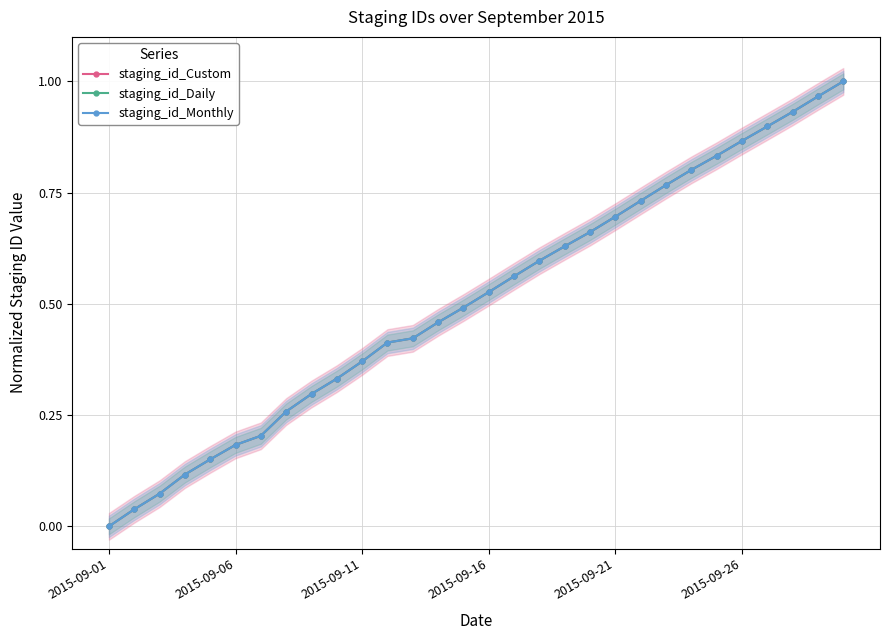

Which series has the largest total across all categories?

staging_id_Monthly